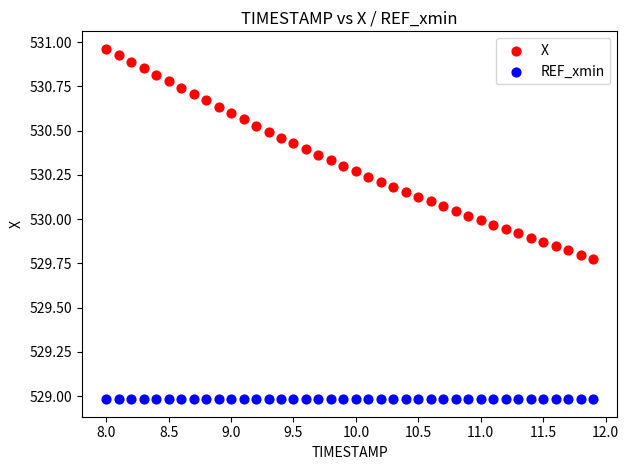

Which series reaches the minimum Y coordinate?

REF_xmin